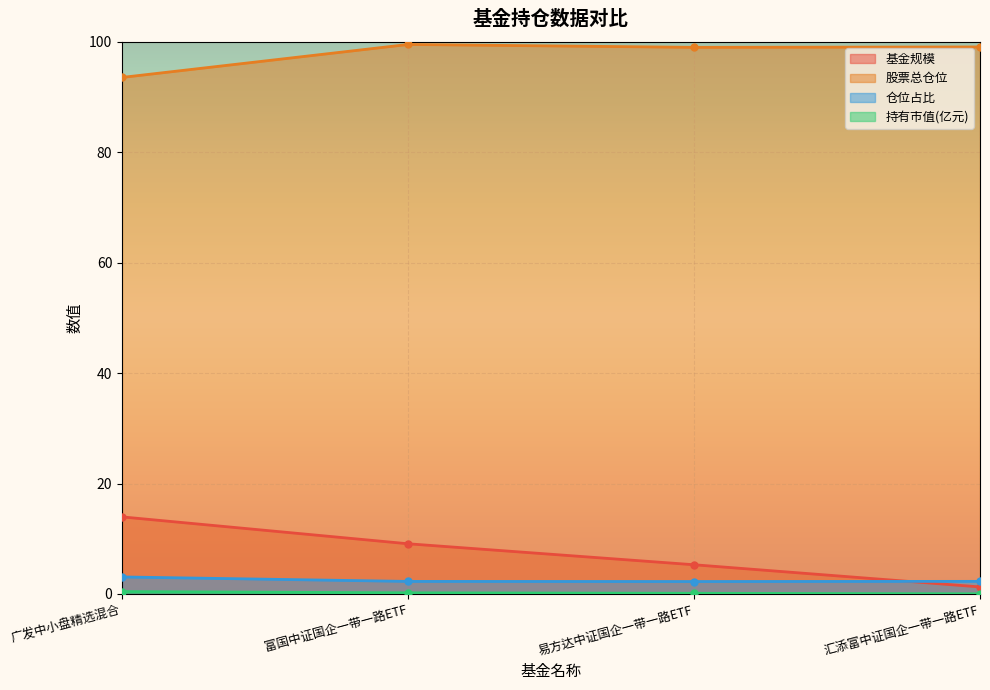

List the series in order of their peak value, highest first.

股票总仓位, 基金规模, 仓位占比, 持有市值(亿元)